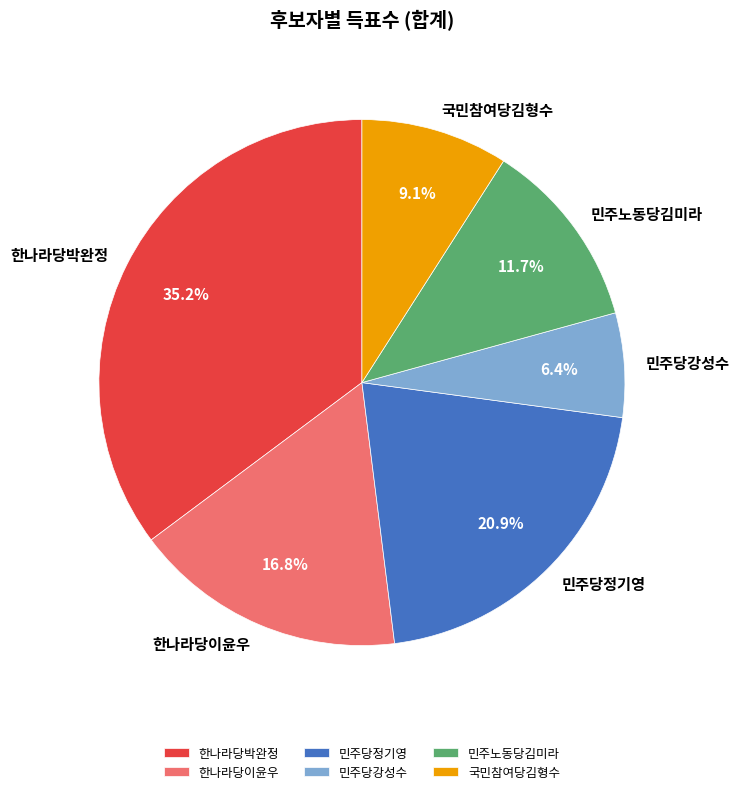

Approximately how many times larger is the value at 한나라당박완정 compared to 국민참여당김형수?

3.9